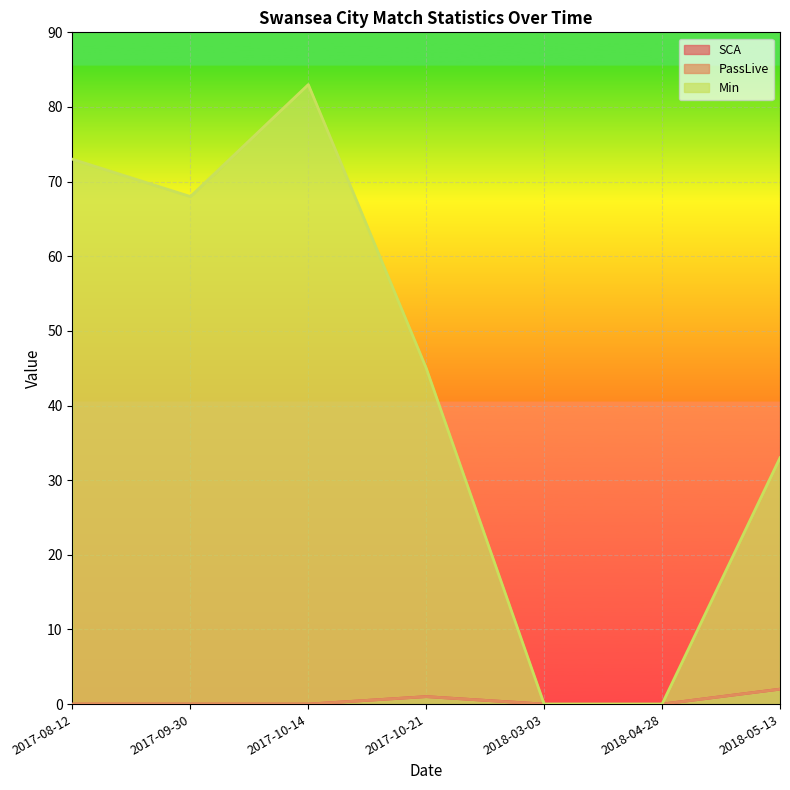

How many interior local peaks does the SCA series have?

1